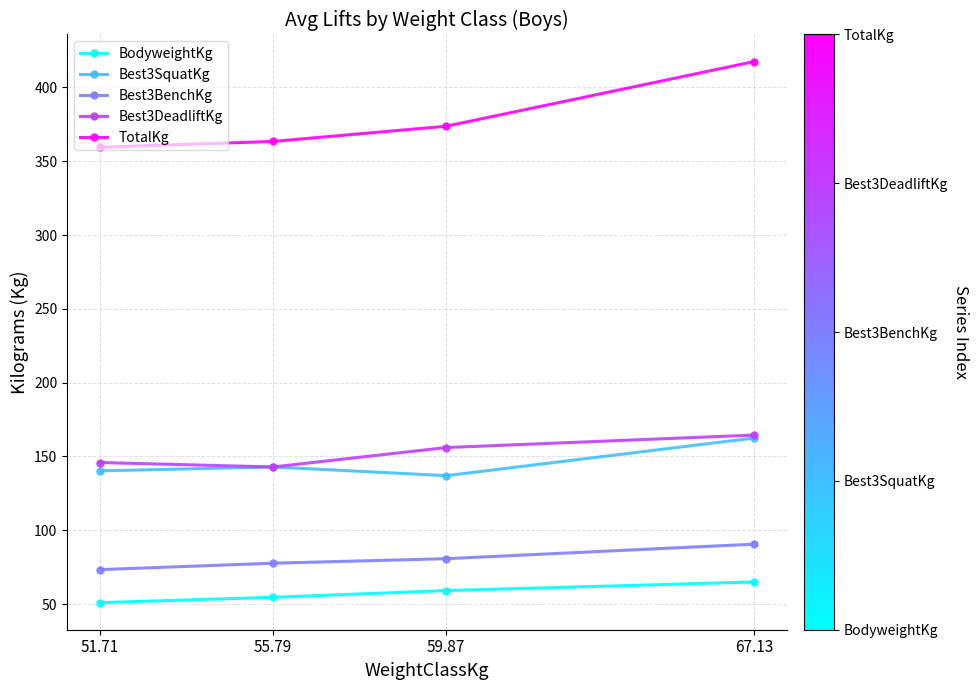

The TotalKg series shows 417.6 at 67.13. True or false?

True